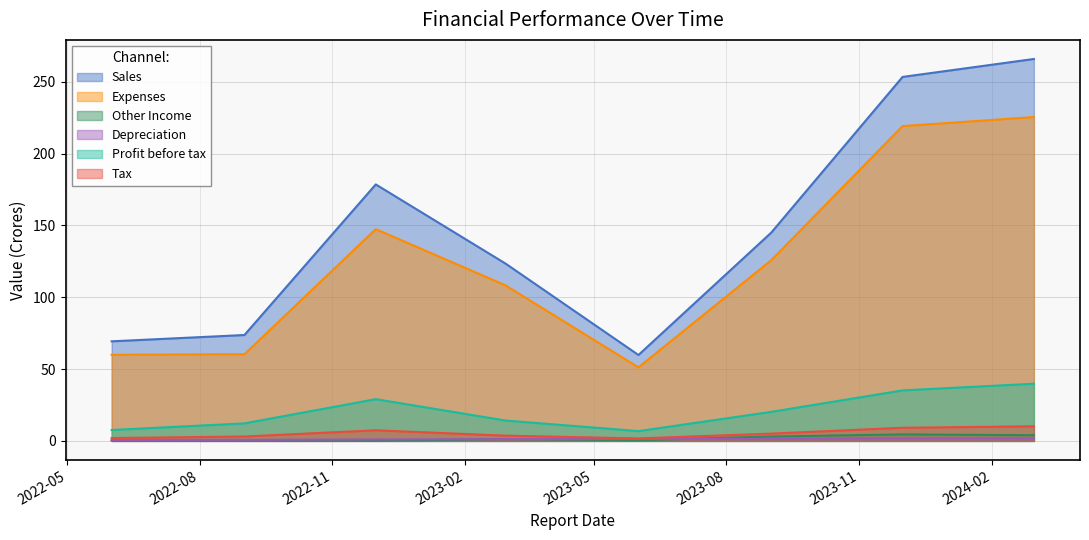

Is it true that Expenses equals 51.2 at 2023-06-01?

True